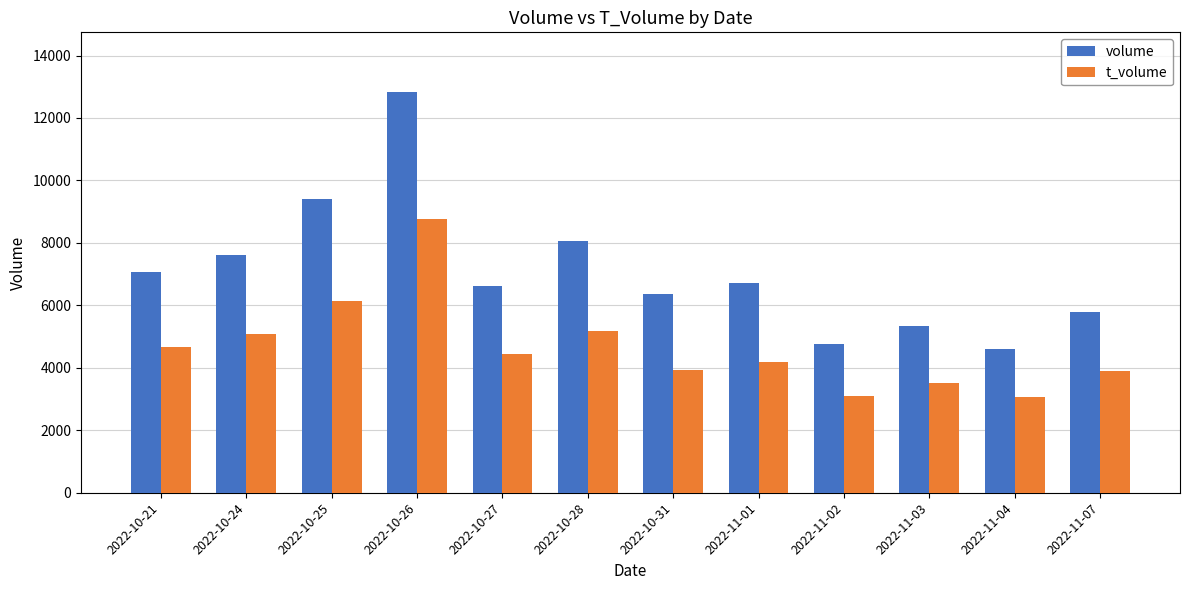

What are all the series names shown in the legend?

volume, t_volume